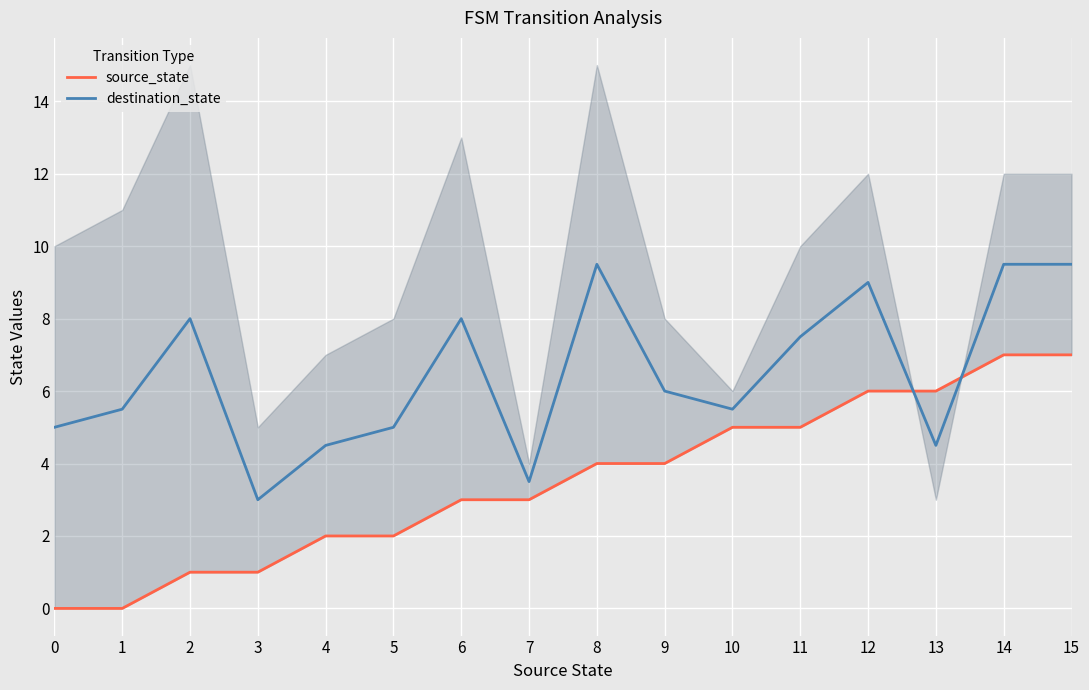

The destination_state series shows 5.5 at 10. True or false?

True